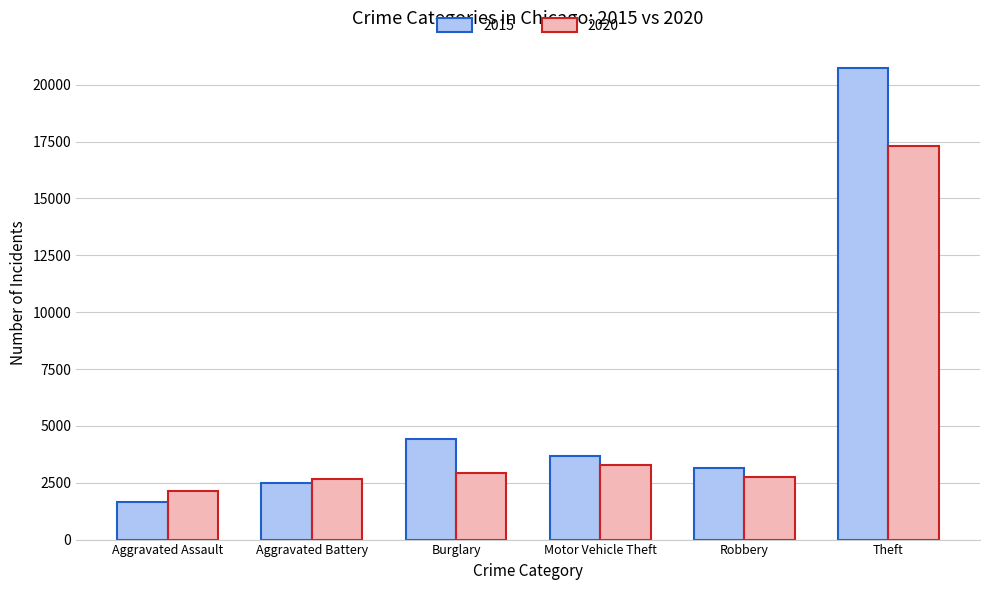

Which category has the lowest value across all series?

Aggravated Assault